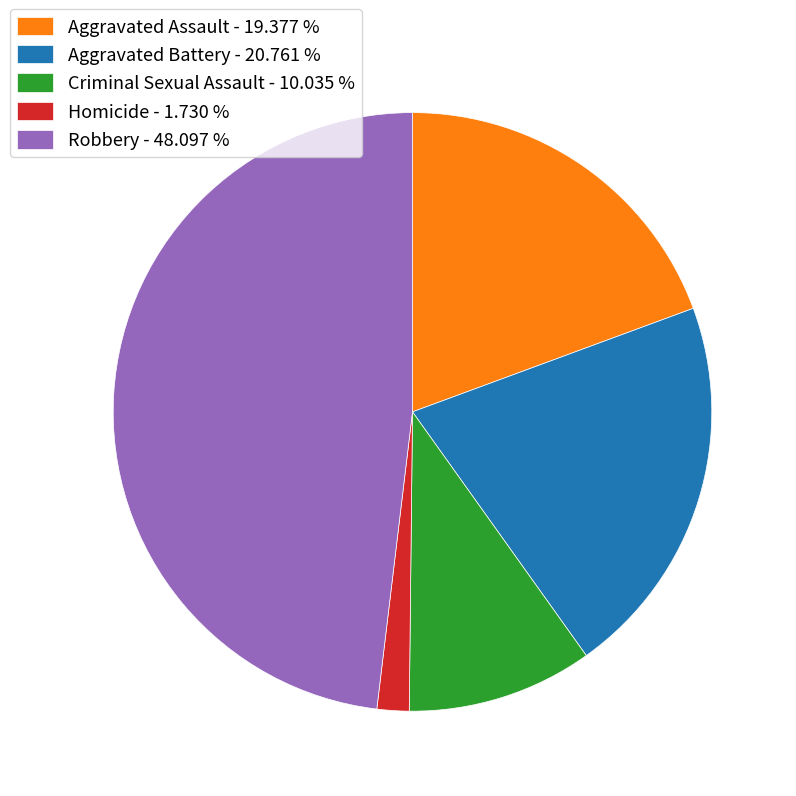

Is the sum of Aggravated Assault and Aggravated Battery greater than half?

No